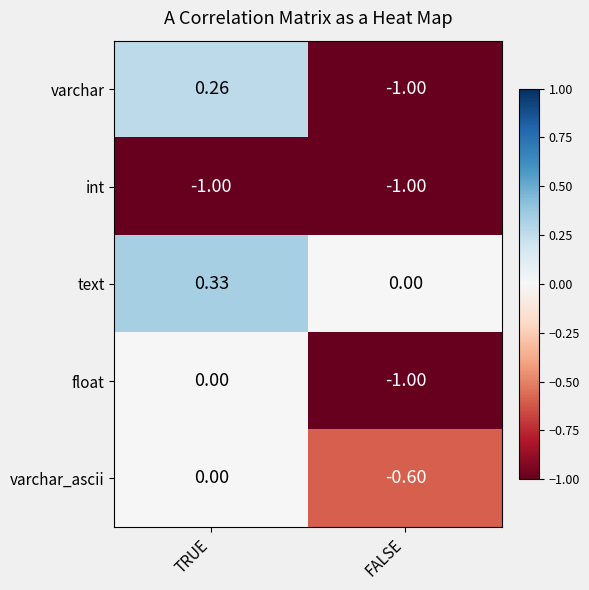

How many values in the varchar series are below 0?

1